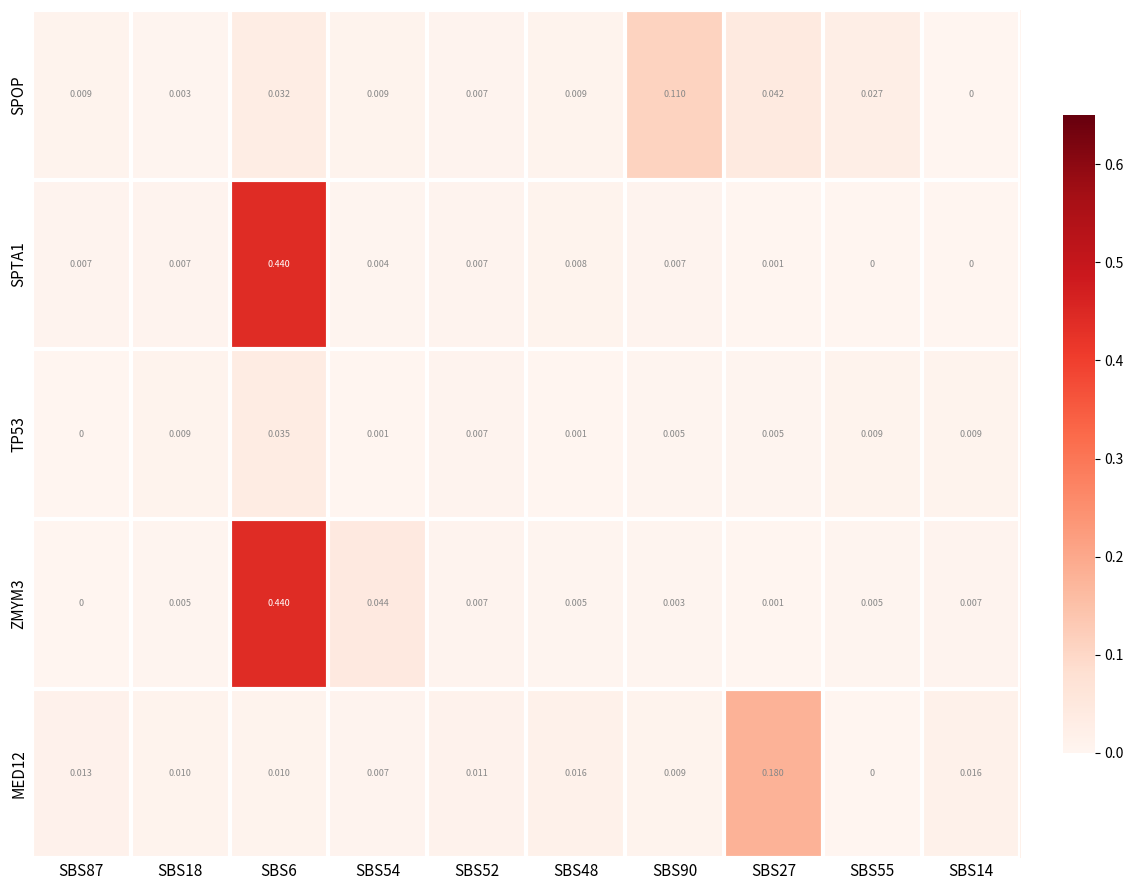

Is the value of SPTA1 at SBS18 greater than the value of ZMYM3 at SBS90?

Yes